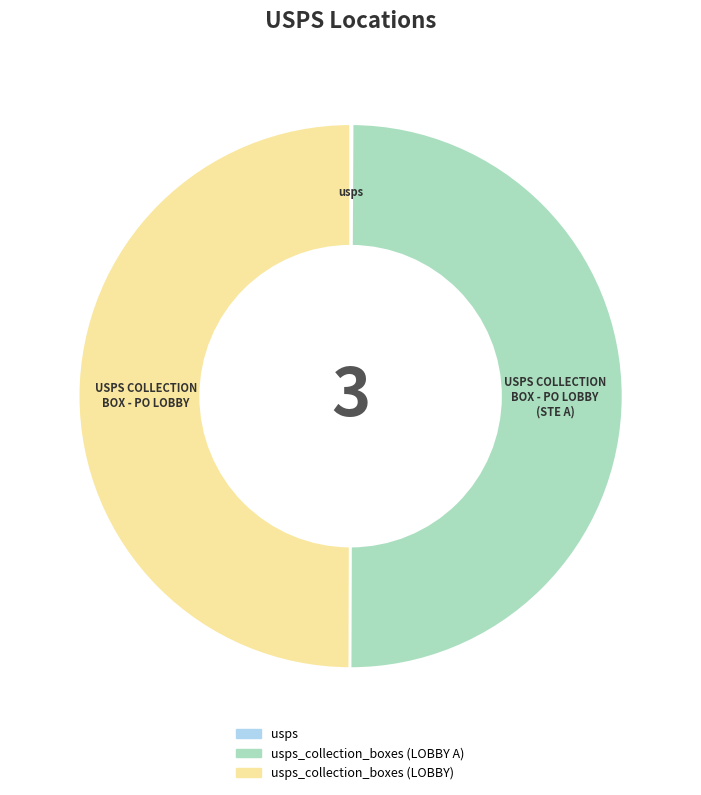

Which has a higher value, usps or usps_collection_boxes (LOBBY A)?

usps_collection_boxes (LOBBY A)